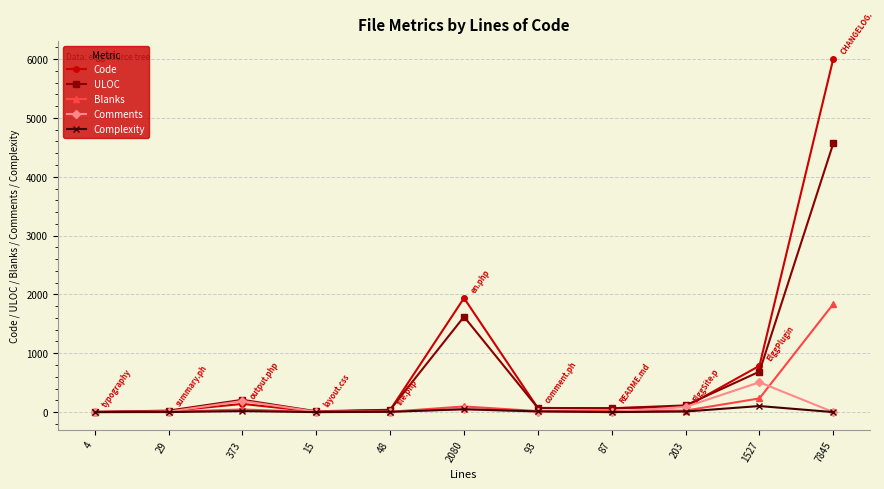

Which label corresponds to the largest value in the chart?

7845